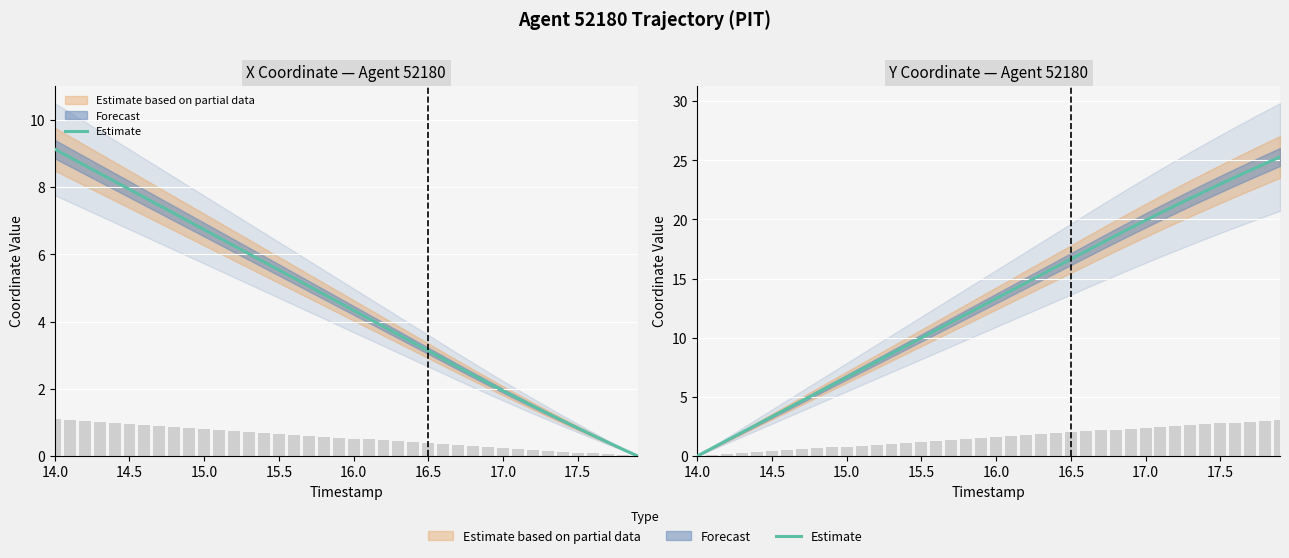

What is the difference between the second highest and second lowest values?

24.1